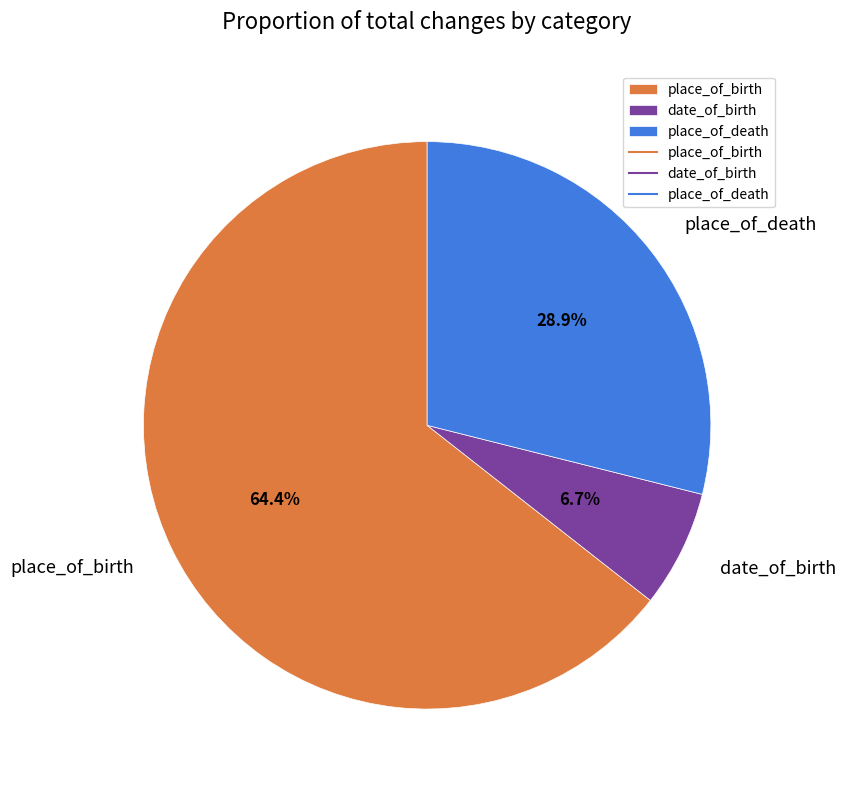

To the nearest percent, what percentage of the pie is place_of_birth?

64%